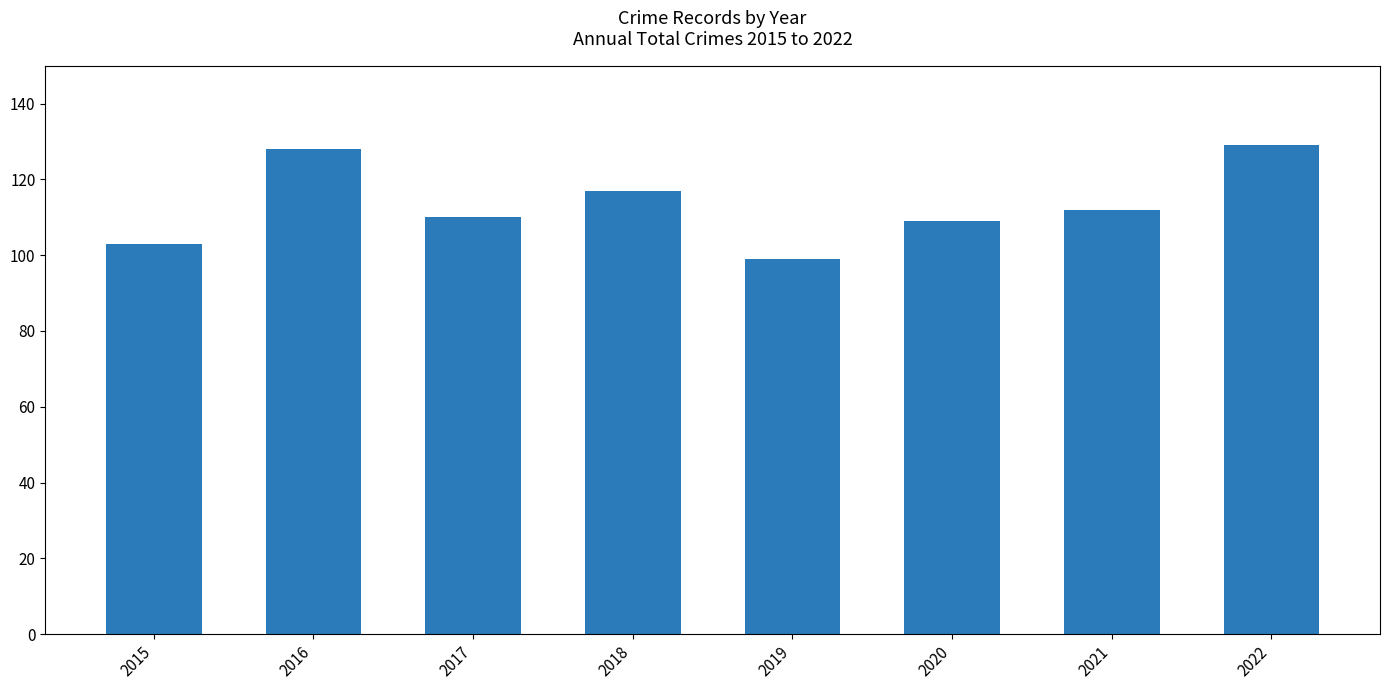

How many data points are less than 112?

4